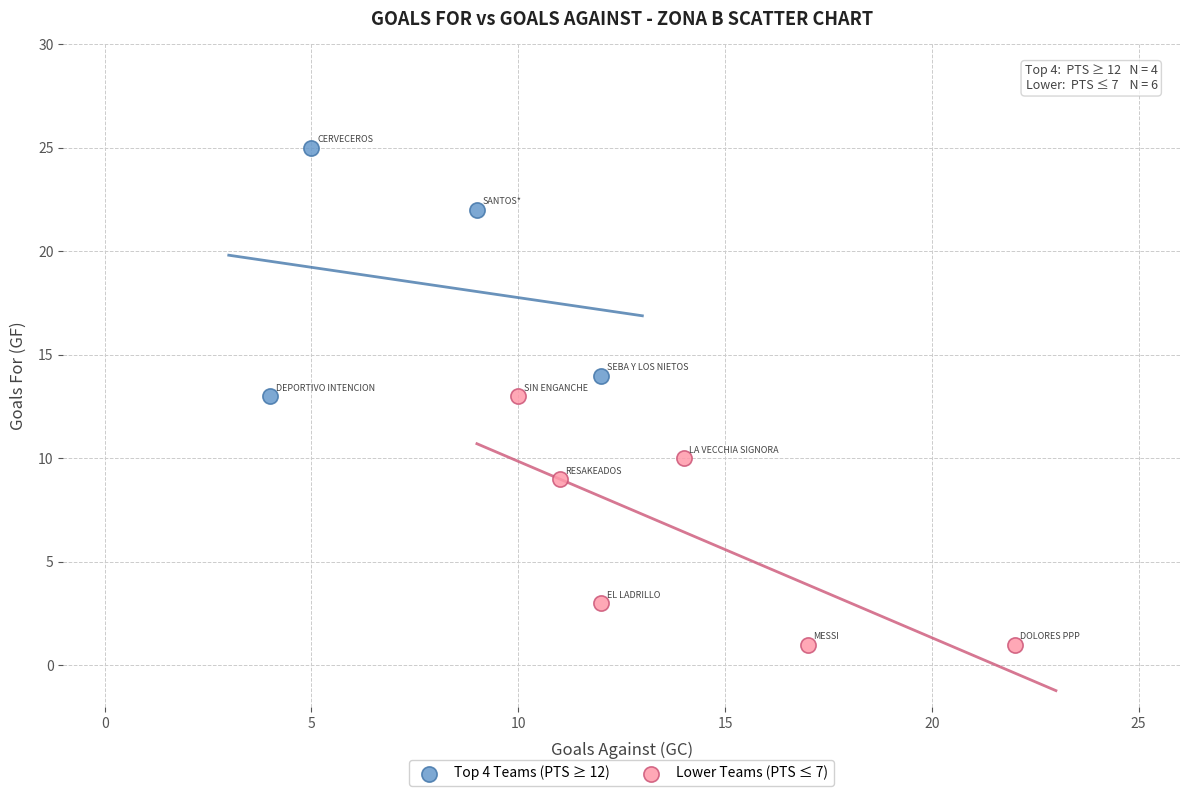

Which series contains the lowest Y value?

Lower Teams (PTS ≤ 7)